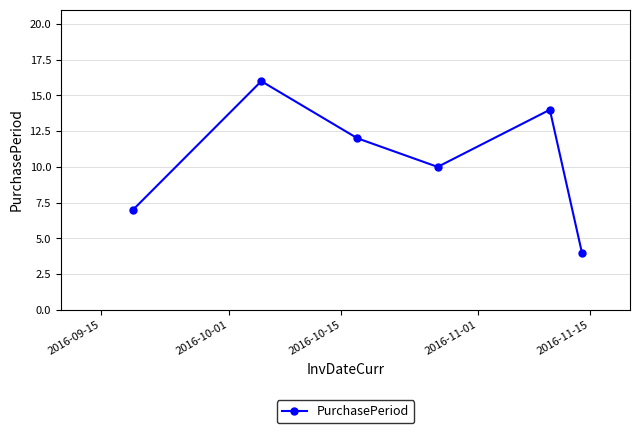

Count the values in the range 7 to 14.

4